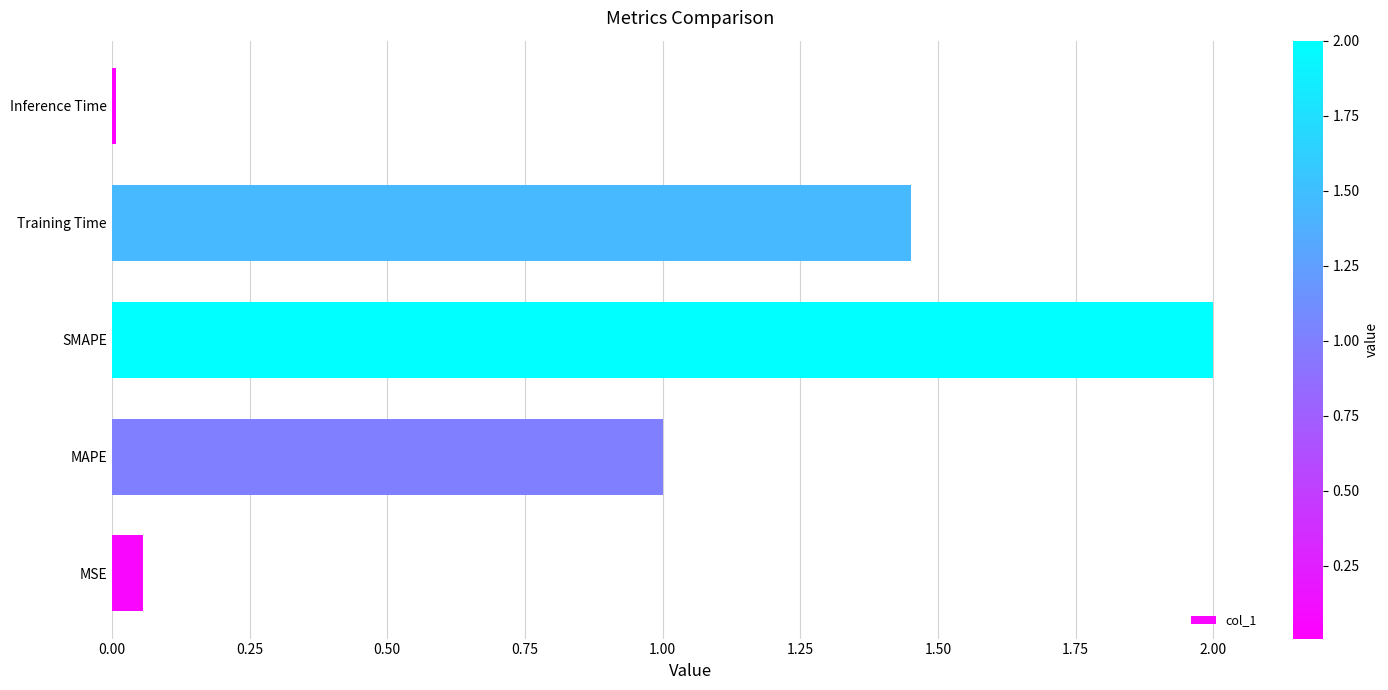

At which category does the chart reach its peak across all series?

SMAPE